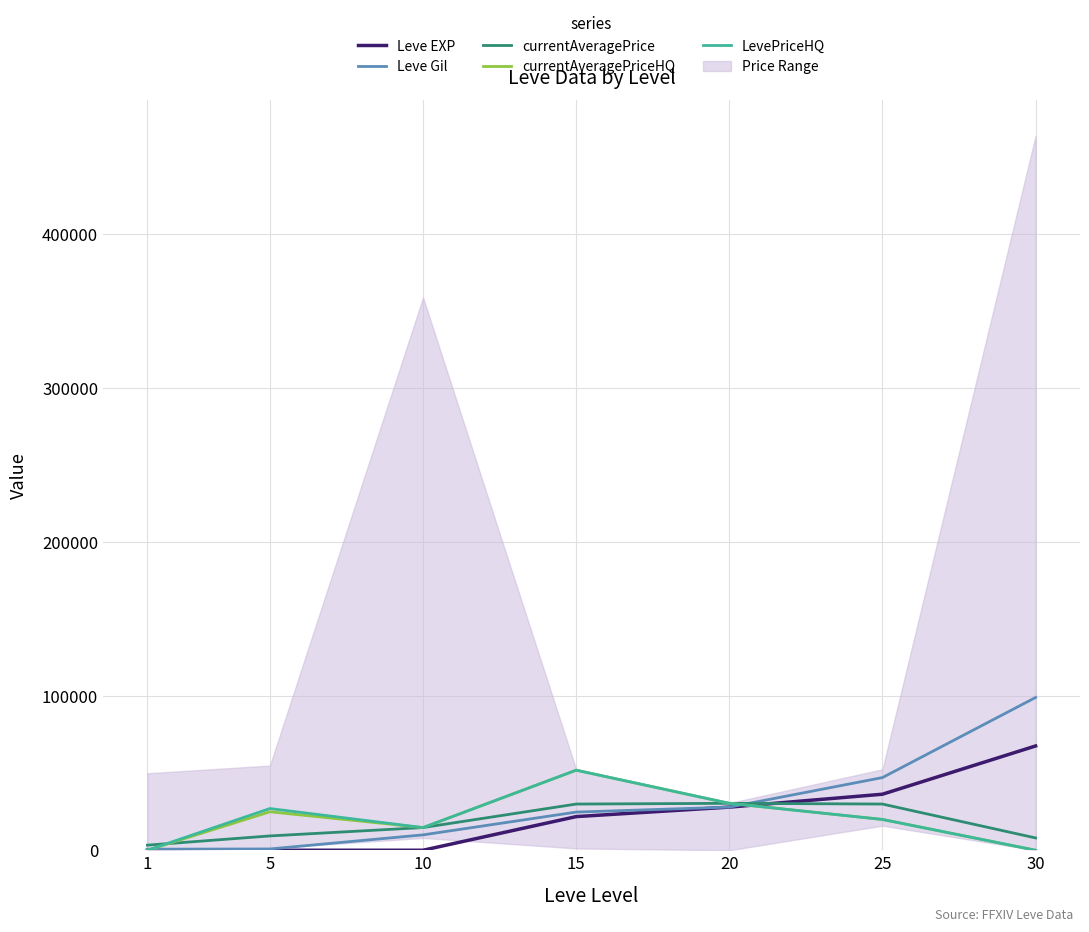

Which series has the largest range (max minus min)?

Leve Gil